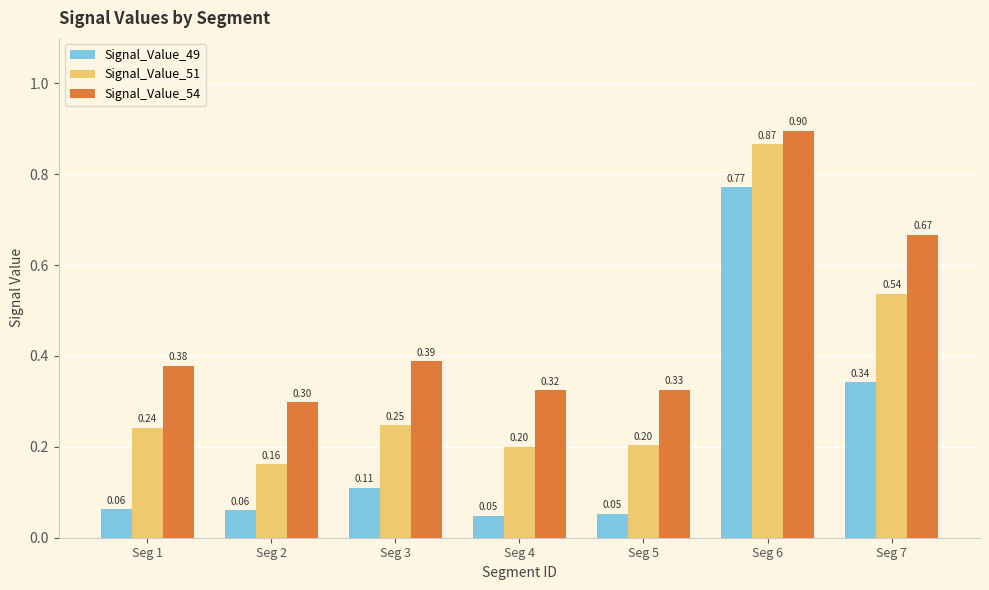

What is the difference between the maximum and minimum values in the Signal_Value_54 series?

0.6